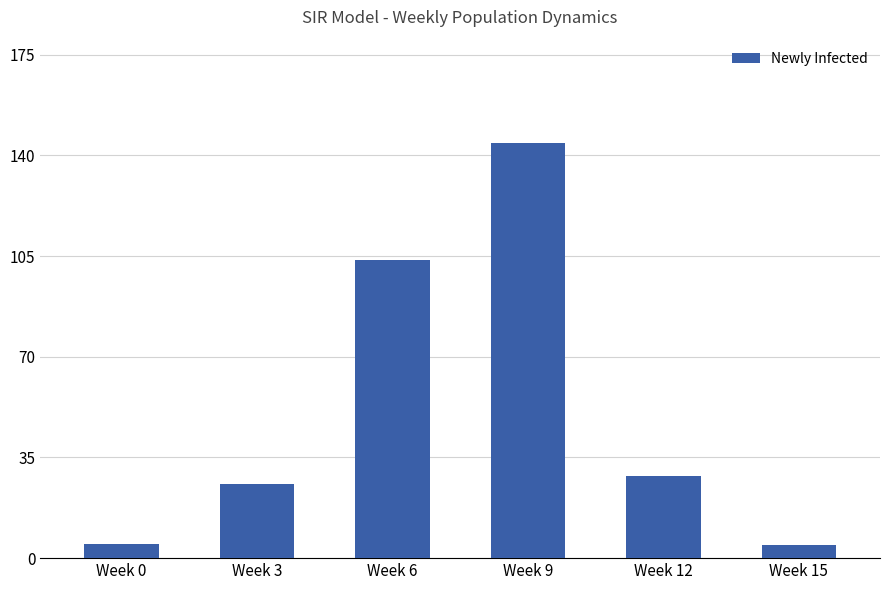

What is the value of the 2nd bar from the left?

25.7